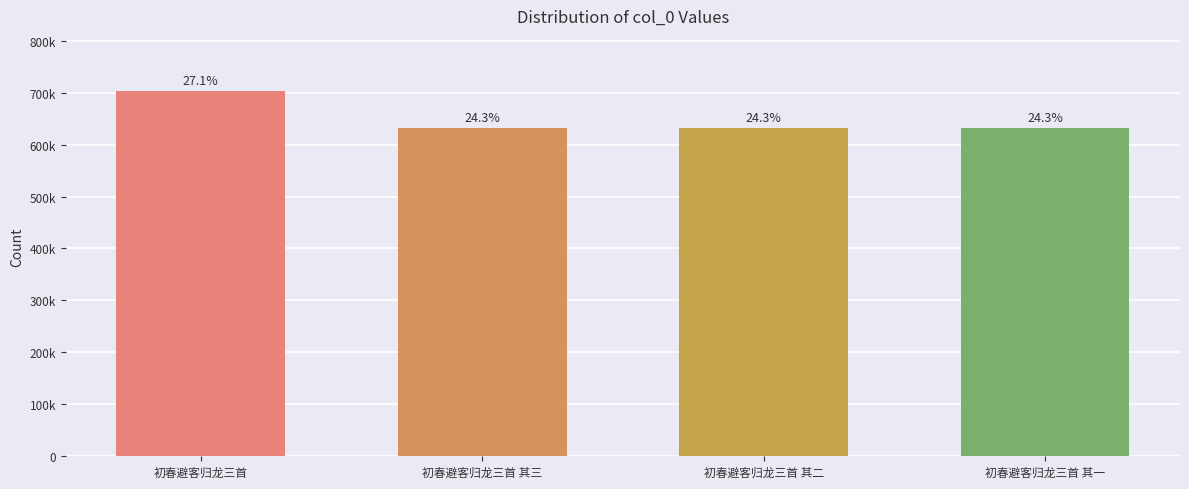

What is the difference between the maximum and second lowest values?

72239